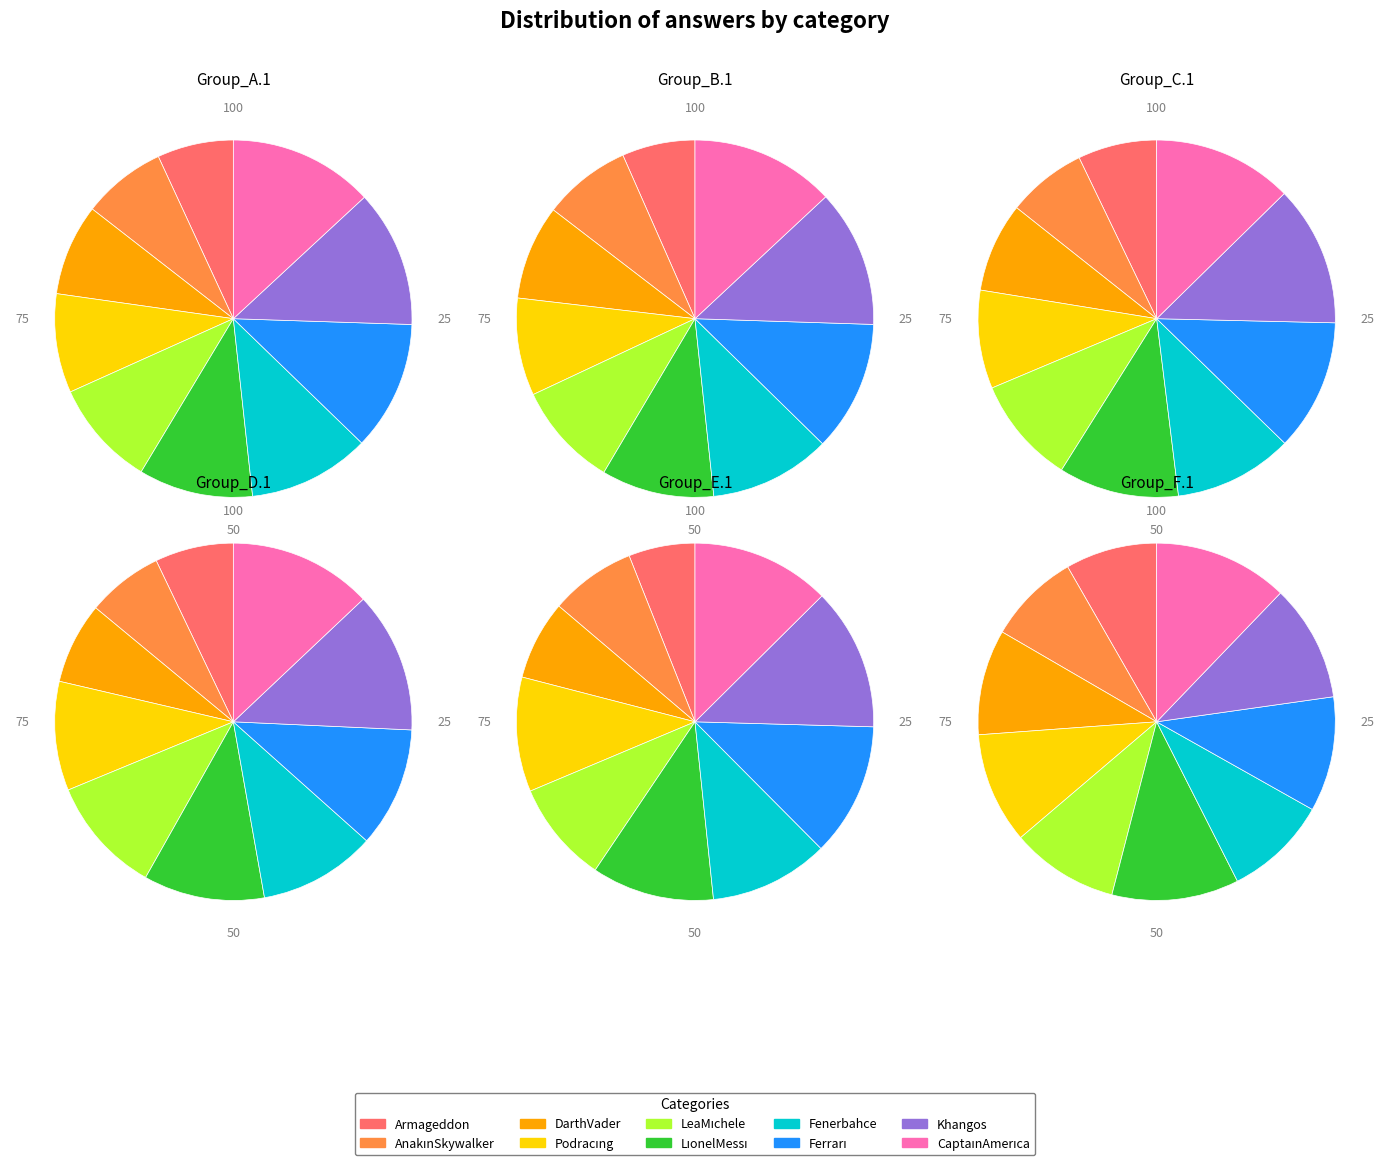

Does any single category account for the majority?

No